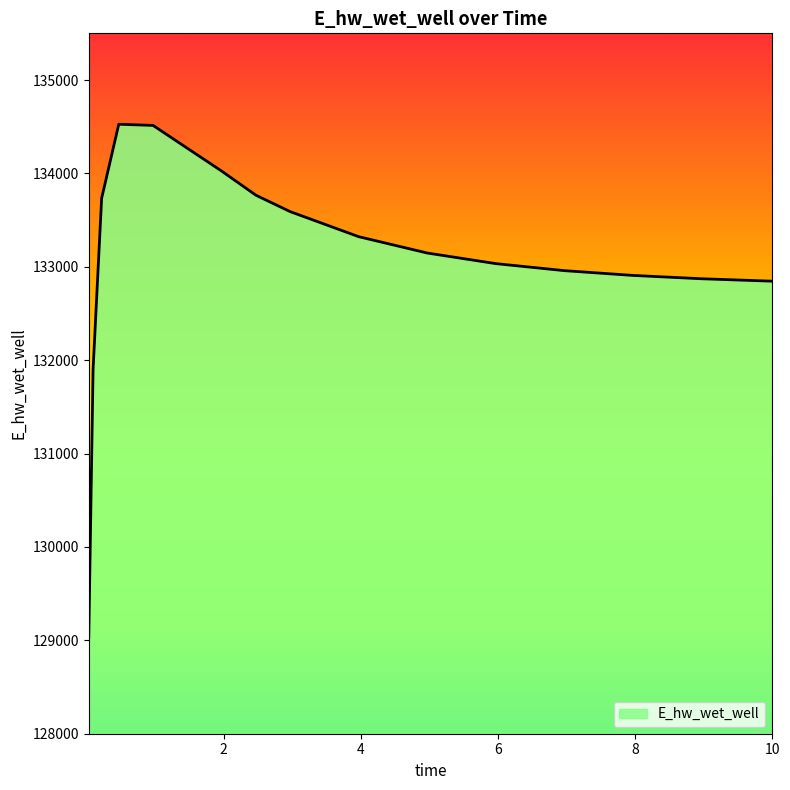

What is the difference between the maximum and minimum values?

5494.0